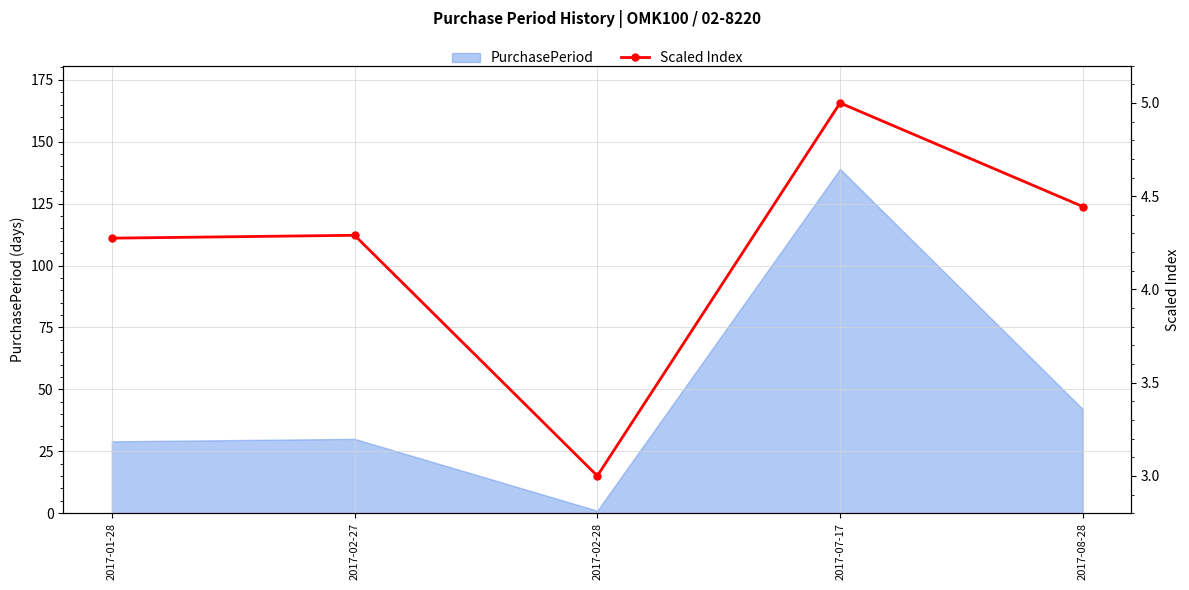

At which label is PurchasePeriod closest to 70?

2017-08-28